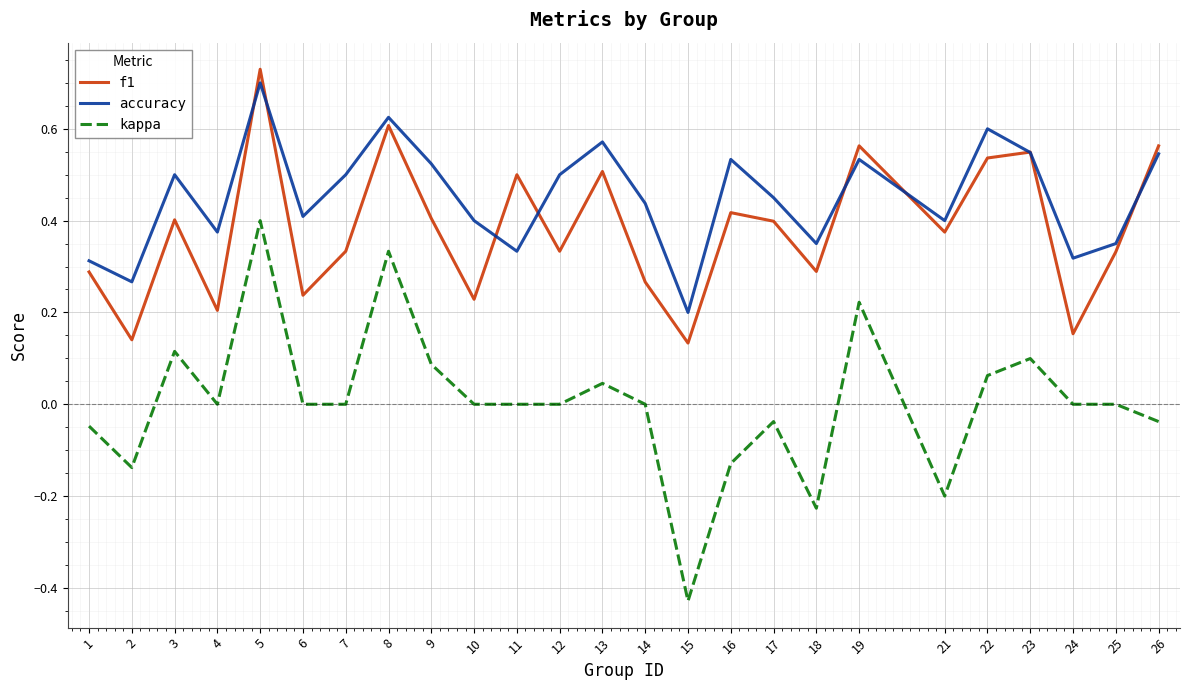

Does the chart have visible grid lines?

Yes